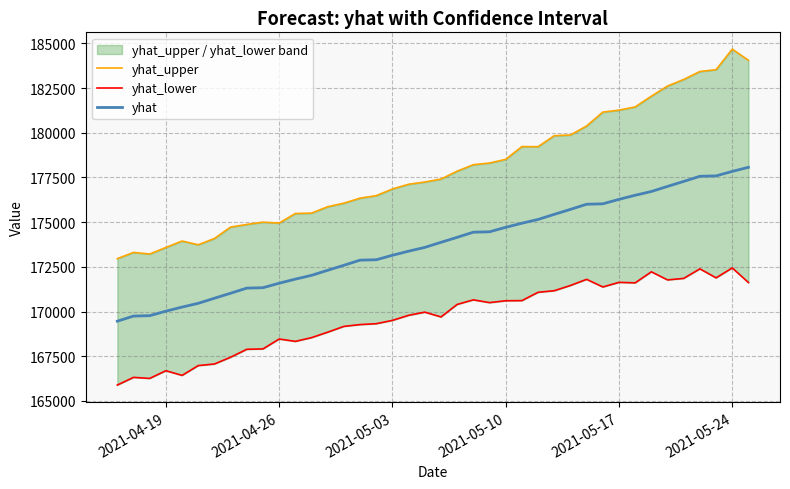

What is the maximum value for yhat?

178068.8